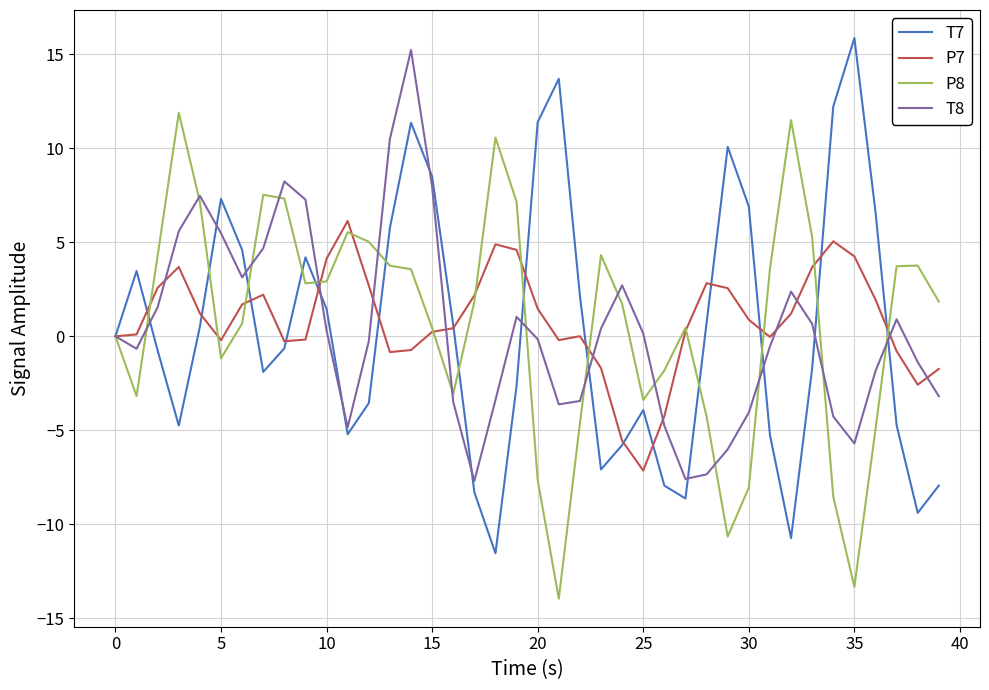

Which series has the largest range (max minus min)?

T7